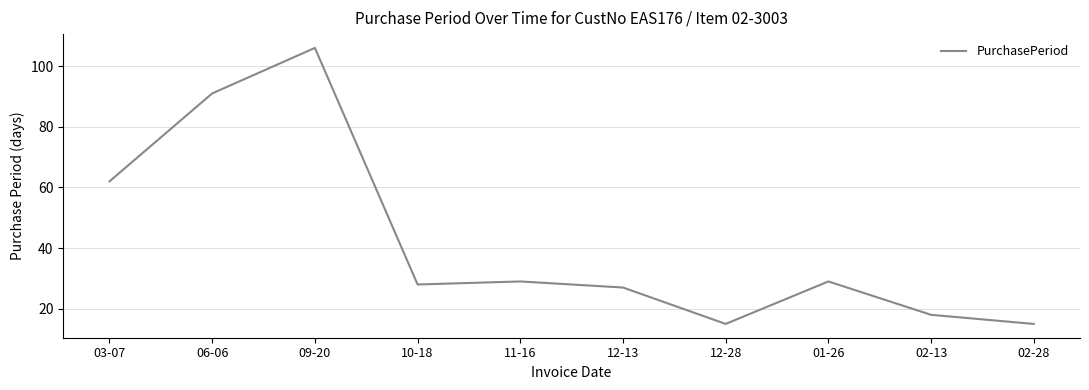

How many values are below 29?

5